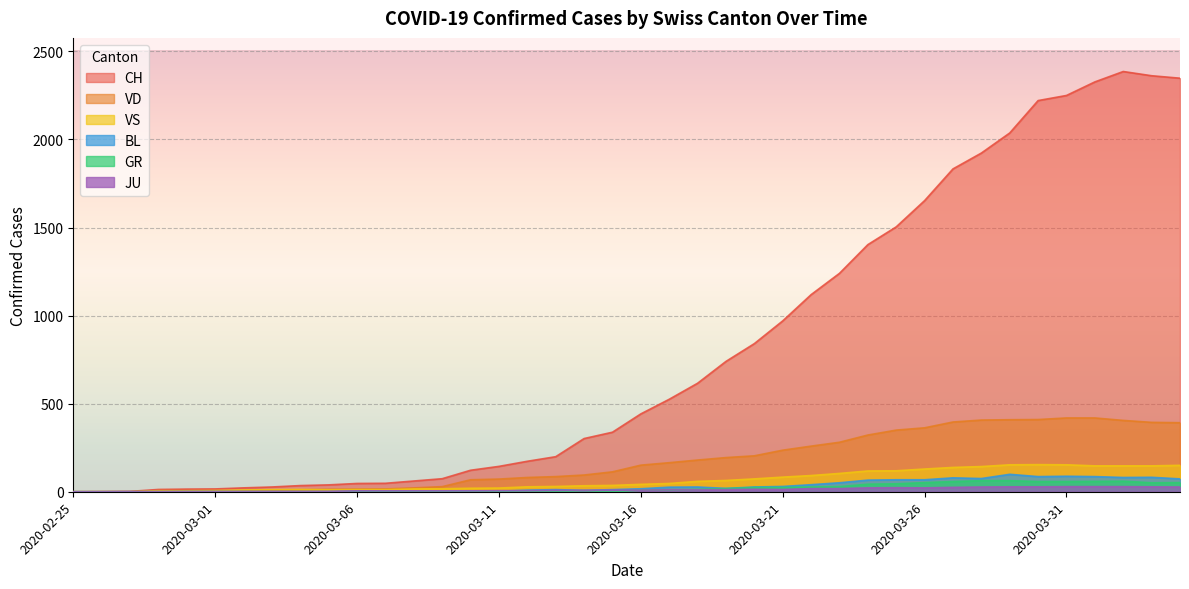

Where is GR nearest to the value 31?

2020-03-23